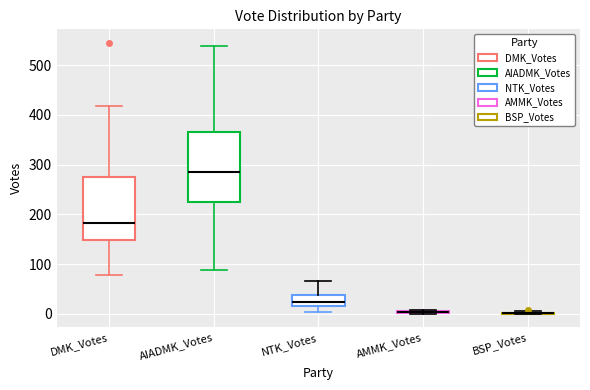

Comparing the boxes themselves (not the whiskers), which one is the tallest?

AIADMK_Votes